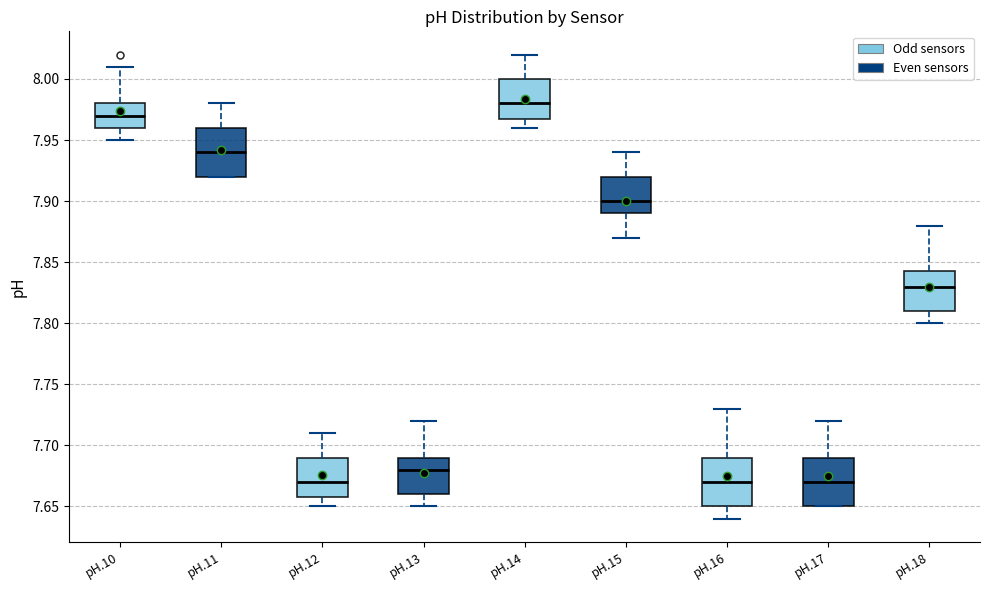

Reading left to right, transcribe this box plot: for each box, give where its median line is, the range the box spans, and where its two whiskers end, as read against the y-axis. The values are not printed on the chart, so give them approximately, as read against the axis.

pH.10: median 7.970, box 7.960 to 7.980, whiskers 7.950 to 8.010
pH.11: median 7.940, box 7.920 to 7.960, whiskers 7.920 to 7.980
pH.12: median 7.670, box 7.660 to 7.690, whiskers 7.650 to 7.710
pH.13: median 7.680, box 7.660 to 7.690, whiskers 7.650 to 7.720
pH.14: median 7.980, box 7.970 to 8.000, whiskers 7.960 to 8.020
pH.15: median 7.900, box 7.890 to 7.920, whiskers 7.870 to 7.940
pH.16: median 7.670, box 7.650 to 7.690, whiskers 7.640 to 7.730
pH.17: median 7.670, box 7.650 to 7.690, whiskers 7.650 to 7.720
pH.18: median 7.830, box 7.810 to 7.845, whiskers 7.800 to 7.880